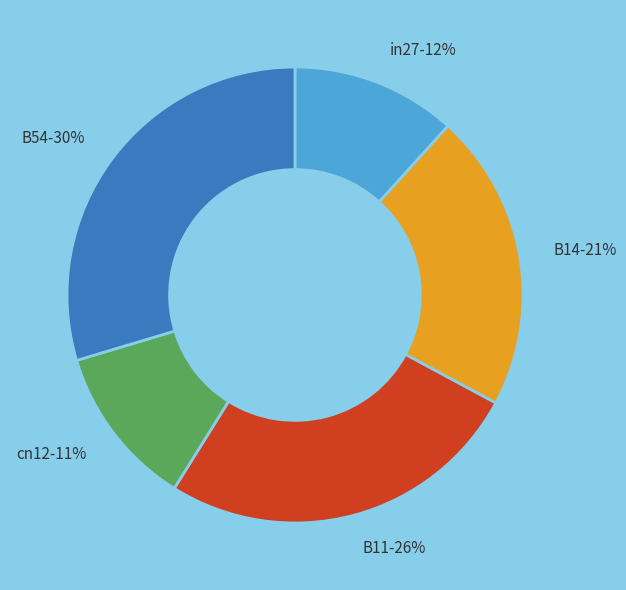

Combined, do B54 and in27 account for over 50%?

No